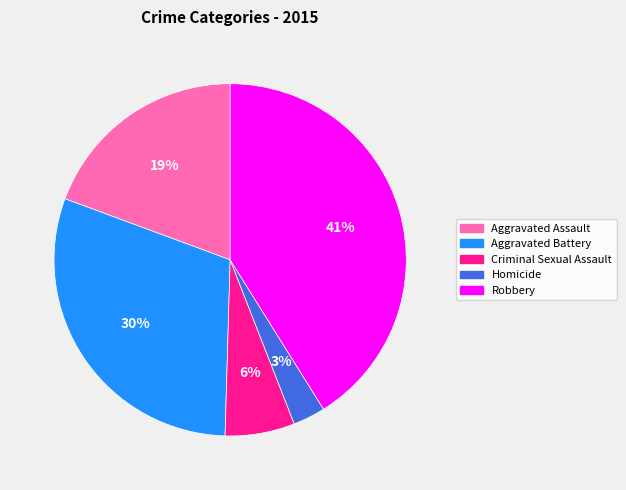

What percentage is the Homicide slice, to the nearest percent?

3%